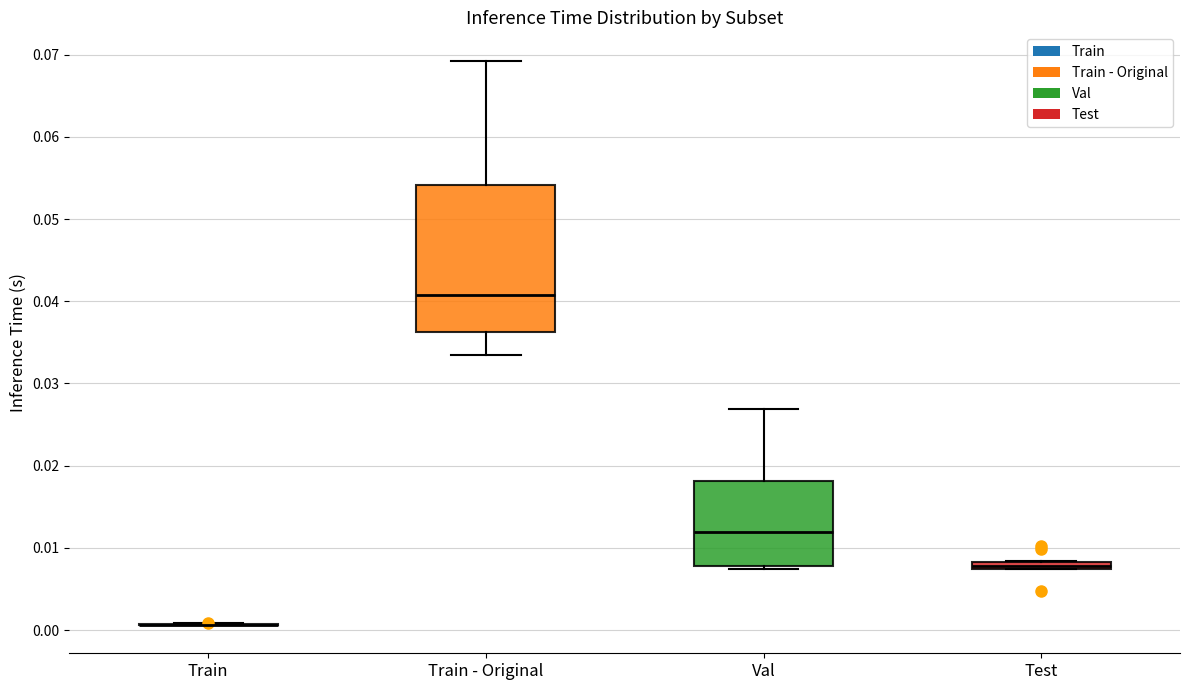

Which box is the tallest, from its lower edge to its upper edge?

Train - Original